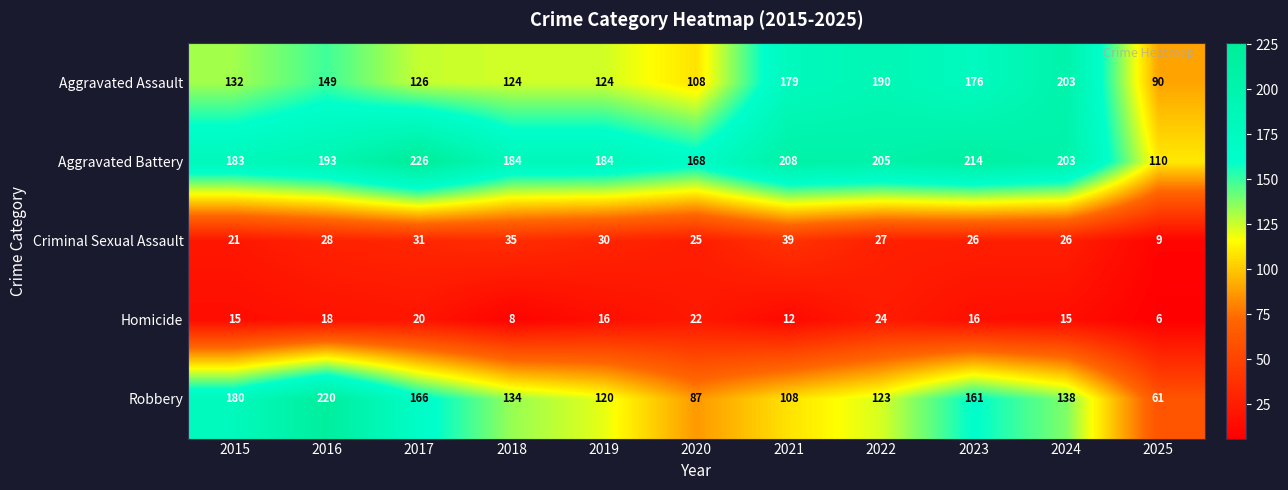

Read the Homicide value at 2020, to the nearest 5.

20